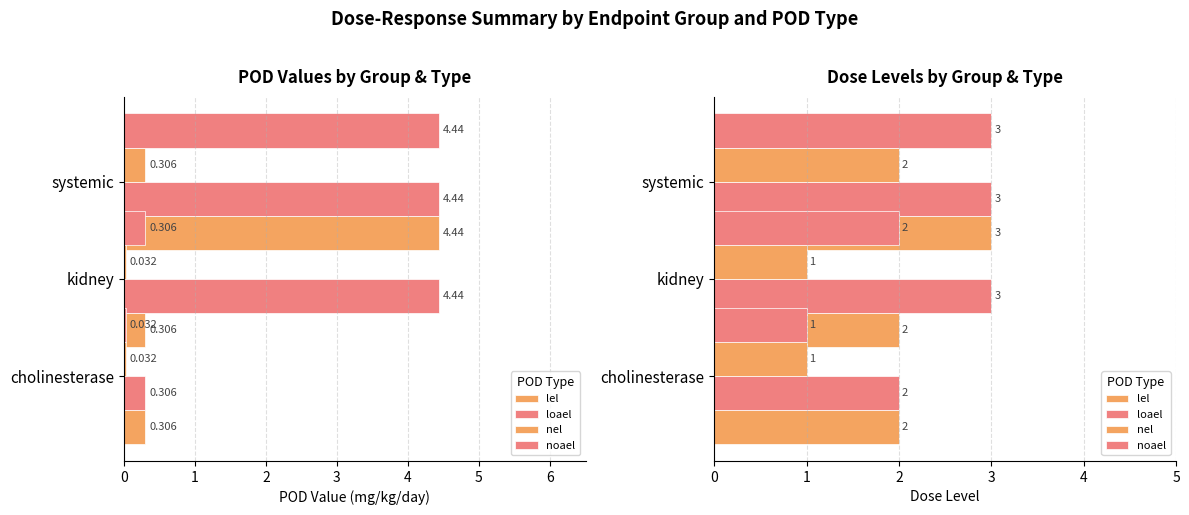

What is the value of the loael bar at the 2nd from the left?

3